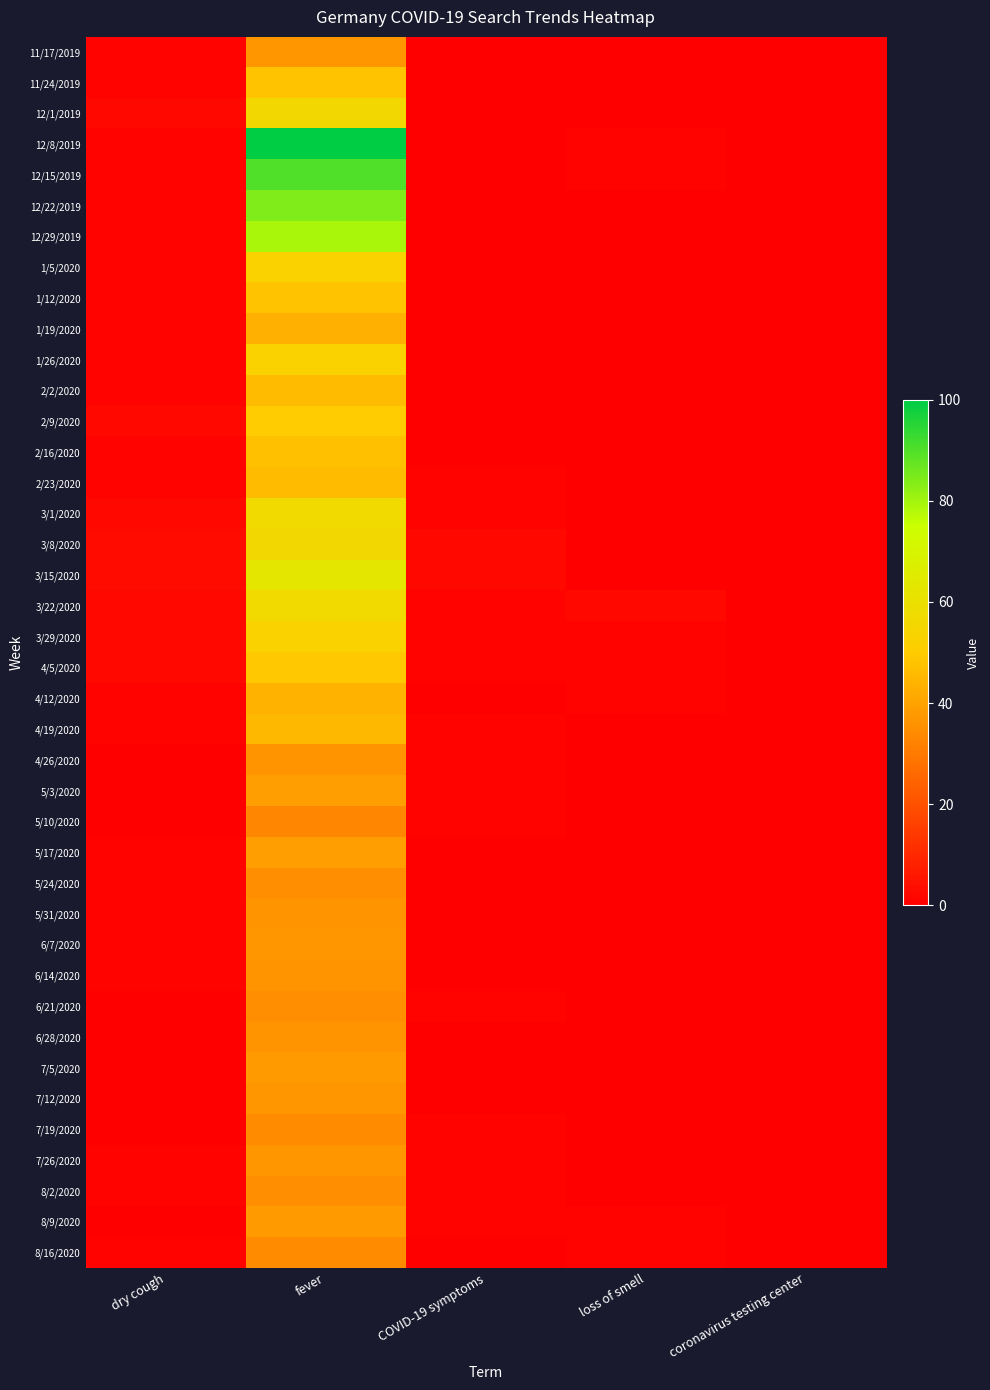

Reading right to left, extract all data points from this chart.

11/17/2019: coronavirus testing center=0	loss of smell=0	COVID-19 symptoms=0	fever=37	dry cough=1
11/24/2019: coronavirus testing center=0	loss of smell=0	COVID-19 symptoms=0	fever=48	dry cough=1
12/1/2019: coronavirus testing center=0	loss of smell=0	COVID-19 symptoms=0	fever=56	dry cough=2
12/8/2019: coronavirus testing center=0	loss of smell=1	COVID-19 symptoms=0	fever=100	dry cough=1
12/15/2019: coronavirus testing center=0	loss of smell=1	COVID-19 symptoms=0	fever=90	dry cough=1
12/22/2019: coronavirus testing center=0	loss of smell=0	COVID-19 symptoms=0	fever=84	dry cough=1
12/29/2019: coronavirus testing center=0	loss of smell=0	COVID-19 symptoms=0	fever=79	dry cough=1
1/5/2020: coronavirus testing center=0	loss of smell=0	COVID-19 symptoms=0	fever=53	dry cough=1
1/12/2020: coronavirus testing center=0	loss of smell=0	COVID-19 symptoms=0	fever=48	dry cough=1
1/19/2020: coronavirus testing center=0	loss of smell=0	COVID-19 symptoms=0	fever=43	dry cough=1
1/26/2020: coronavirus testing center=0	loss of smell=0	COVID-19 symptoms=0	fever=53	dry cough=1
2/2/2020: coronavirus testing center=0	loss of smell=0	COVID-19 symptoms=0	fever=46	dry cough=1
2/9/2020: coronavirus testing center=0	loss of smell=0	COVID-19 symptoms=0	fever=50	dry cough=2
2/16/2020: coronavirus testing center=0	loss of smell=0	COVID-19 symptoms=0	fever=47	dry cough=1
2/23/2020: coronavirus testing center=0	loss of smell=0	COVID-19 symptoms=1	fever=46	dry cough=1
3/1/2020: coronavirus testing center=0	loss of smell=0	COVID-19 symptoms=1	fever=57	dry cough=2
3/8/2020: coronavirus testing center=0	loss of smell=0	COVID-19 symptoms=2	fever=56	dry cough=3
3/15/2020: coronavirus testing center=0	loss of smell=0	COVID-19 symptoms=2	fever=63	dry cough=3
3/22/2020: coronavirus testing center=0	loss of smell=2	COVID-19 symptoms=1	fever=57	dry cough=2
3/29/2020: coronavirus testing center=0	loss of smell=1	COVID-19 symptoms=1	fever=53	dry cough=2
4/5/2020: coronavirus testing center=0	loss of smell=1	COVID-19 symptoms=1	fever=49	dry cough=2
4/12/2020: coronavirus testing center=0	loss of smell=1	COVID-19 symptoms=0	fever=44	dry cough=1
4/19/2020: coronavirus testing center=0	loss of smell=0	COVID-19 symptoms=1	fever=45	dry cough=1
4/26/2020: coronavirus testing center=0	loss of smell=0	COVID-19 symptoms=1	fever=36	dry cough=0
5/3/2020: coronavirus testing center=0	loss of smell=0	COVID-19 symptoms=1	fever=39	dry cough=0
5/10/2020: coronavirus testing center=0	loss of smell=0	COVID-19 symptoms=1	fever=33	dry cough=0
5/17/2020: coronavirus testing center=0	loss of smell=0	COVID-19 symptoms=0	fever=39	dry cough=1
5/24/2020: coronavirus testing center=0	loss of smell=0	COVID-19 symptoms=0	fever=35	dry cough=1
5/31/2020: coronavirus testing center=0	loss of smell=0	COVID-19 symptoms=0	fever=36	dry cough=1
6/7/2020: coronavirus testing center=0	loss of smell=0	COVID-19 symptoms=0	fever=37	dry cough=1
6/14/2020: coronavirus testing center=0	loss of smell=0	COVID-19 symptoms=0	fever=36	dry cough=1
6/21/2020: coronavirus testing center=0	loss of smell=0	COVID-19 symptoms=1	fever=35	dry cough=0
6/28/2020: coronavirus testing center=0	loss of smell=0	COVID-19 symptoms=0	fever=36	dry cough=0
7/5/2020: coronavirus testing center=0	loss of smell=0	COVID-19 symptoms=0	fever=38	dry cough=0
7/12/2020: coronavirus testing center=0	loss of smell=0	COVID-19 symptoms=0	fever=37	dry cough=0
7/19/2020: coronavirus testing center=0	loss of smell=0	COVID-19 symptoms=1	fever=34	dry cough=0
7/26/2020: coronavirus testing center=0	loss of smell=0	COVID-19 symptoms=1	fever=37	dry cough=1
8/2/2020: coronavirus testing center=0	loss of smell=0	COVID-19 symptoms=1	fever=35	dry cough=1
8/9/2020: coronavirus testing center=0	loss of smell=1	COVID-19 symptoms=1	fever=38	dry cough=0
8/16/2020: coronavirus testing center=0	loss of smell=1	COVID-19 symptoms=0	fever=34	dry cough=1